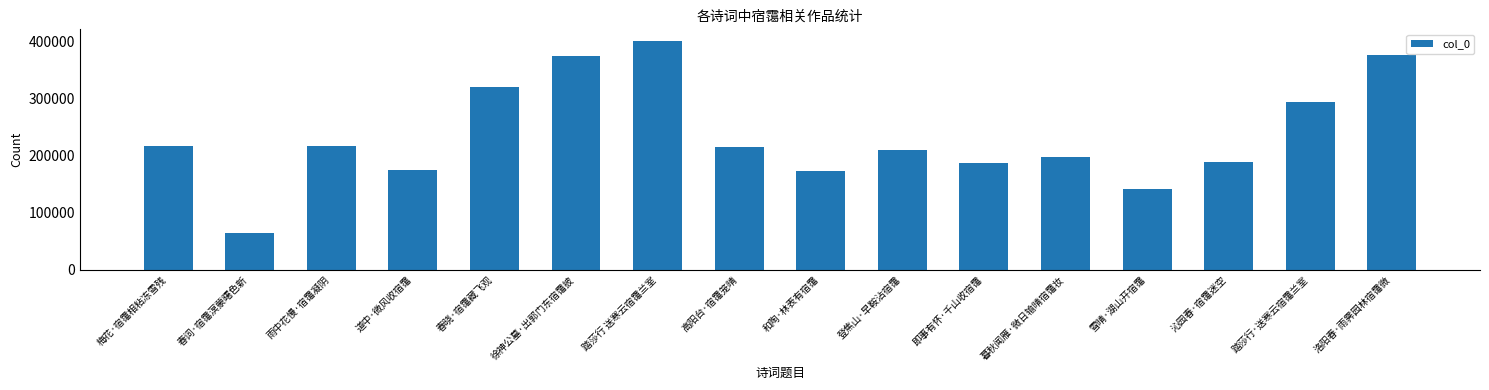

What is the label of the 4th bar from the left?

道中·微风收宿霭